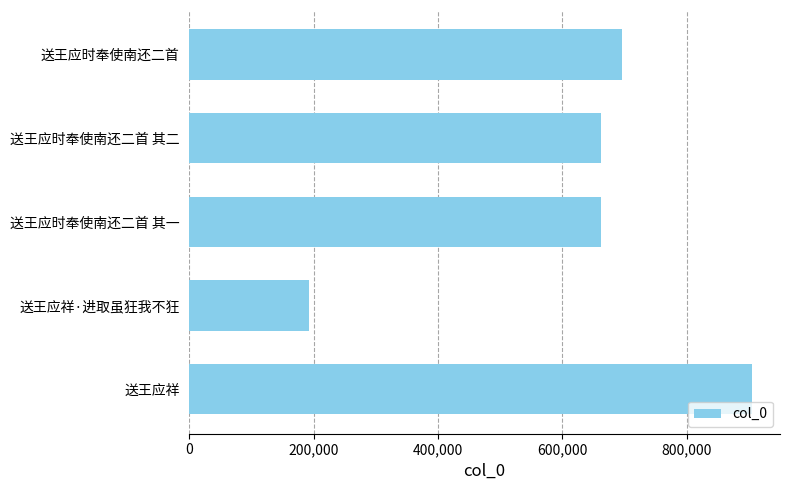

Between 送王应祥 and 送王应时奉使南还二首 其二, which is larger?

送王应祥